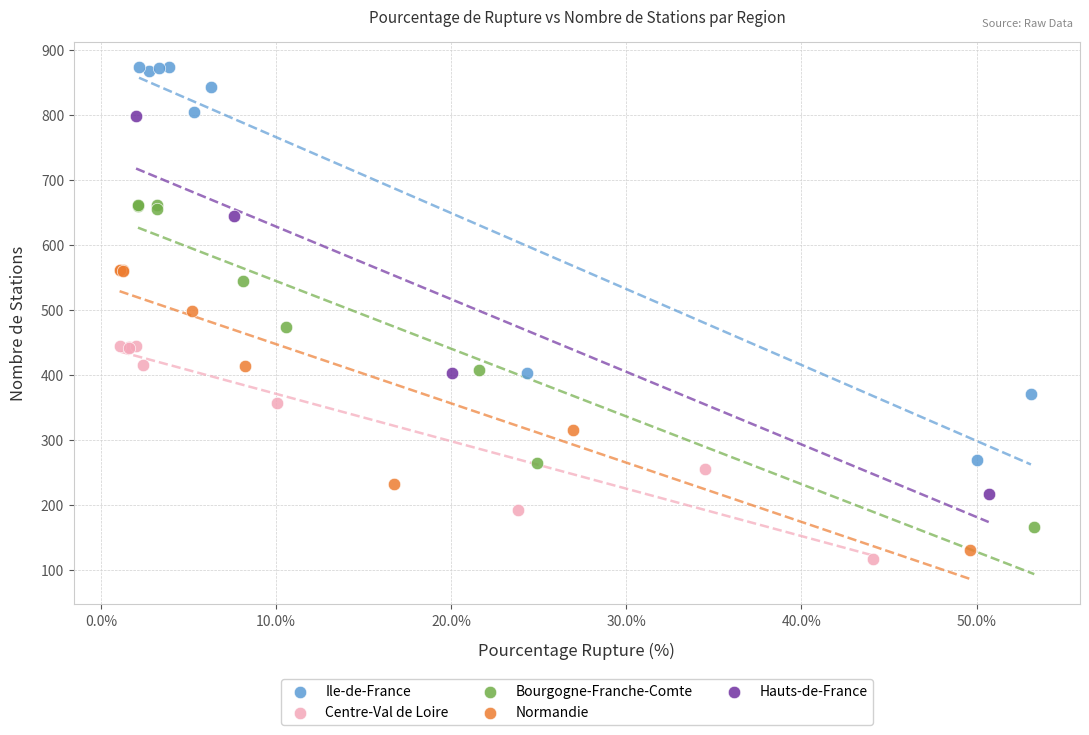

Which series has the widest spread of Y values?

Ile-de-France